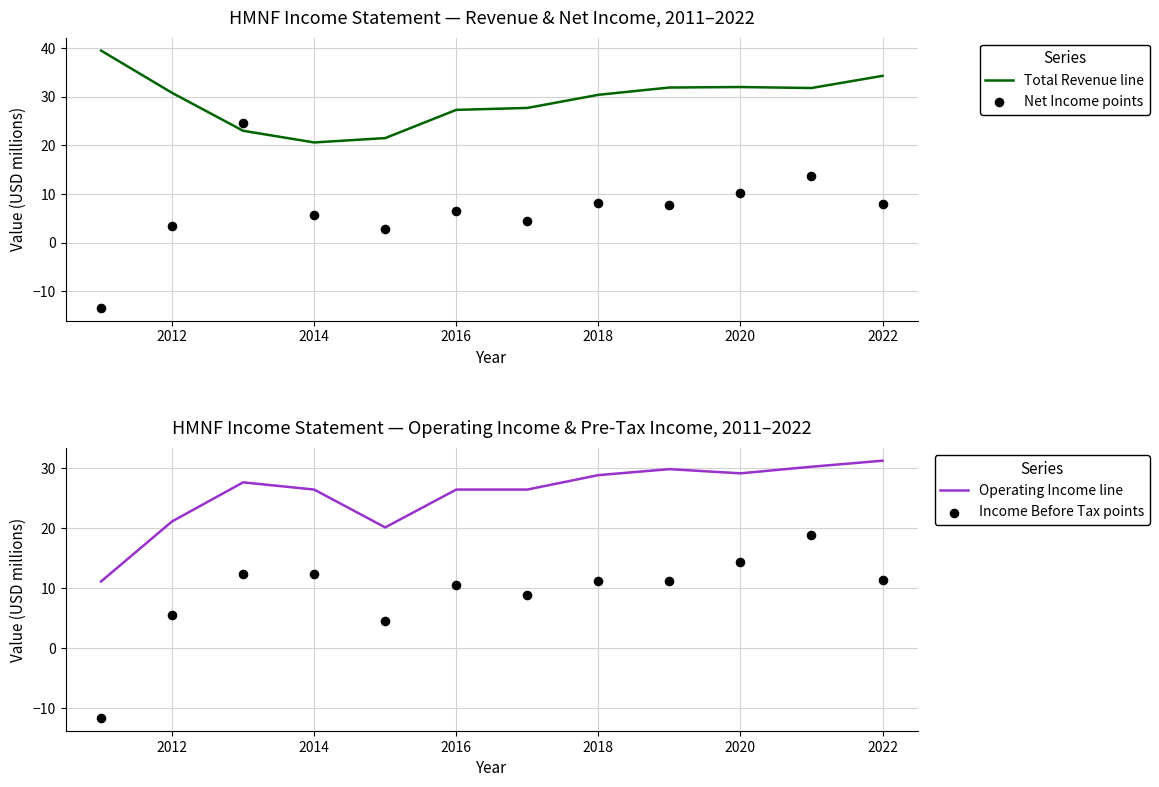

Which series reaches the maximum Y coordinate?

Total Revenue line